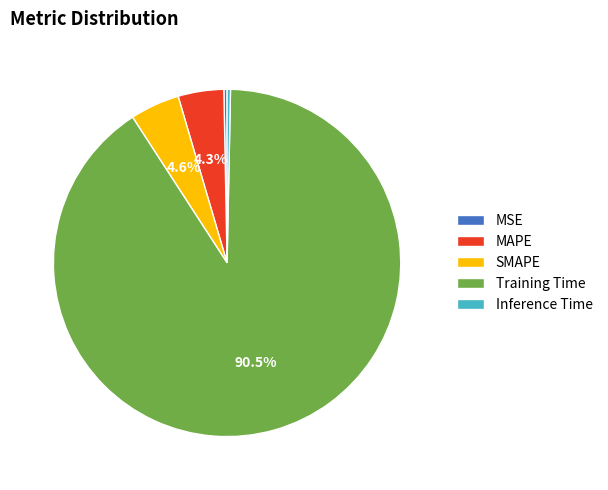

To the nearest percent, what percentage of the pie is MAPE?

4%